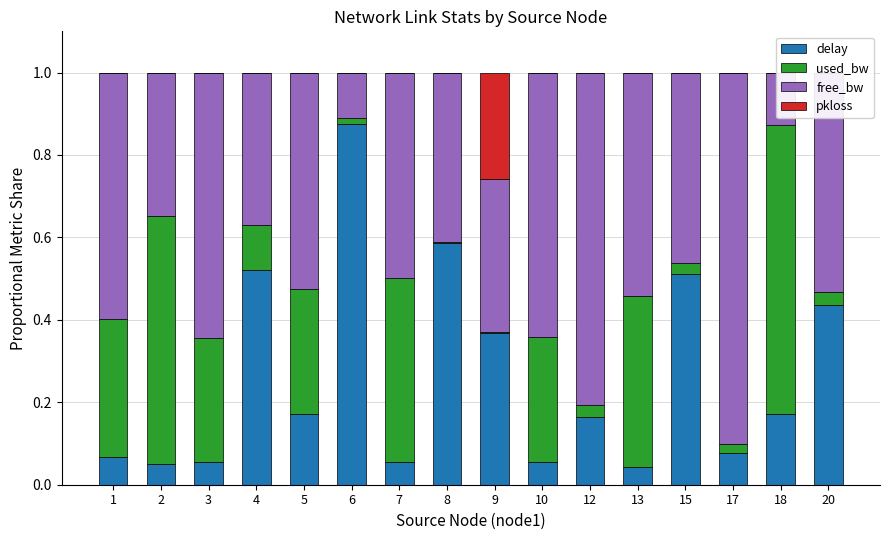

What is the difference between the highest and lowest values at 10?

0.6